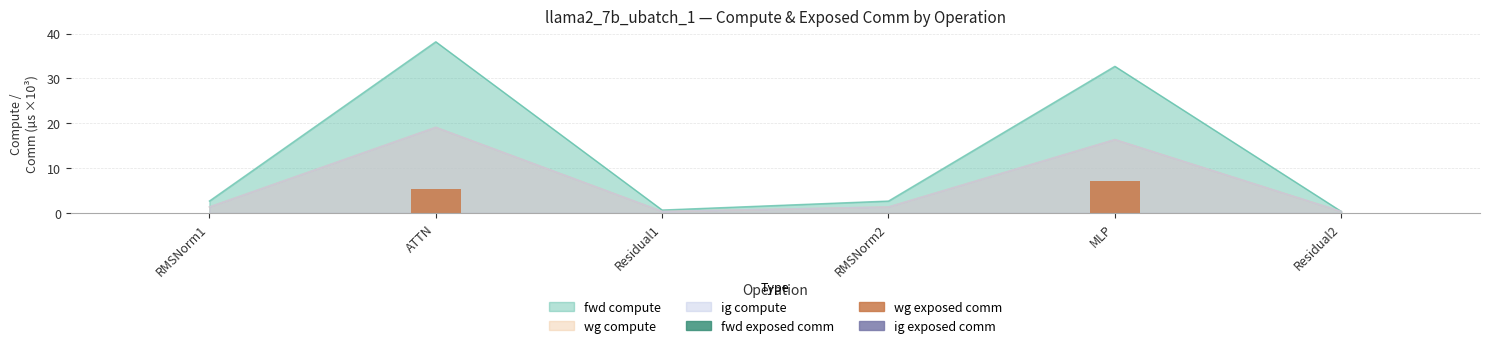

How many groups of bars are there?

6